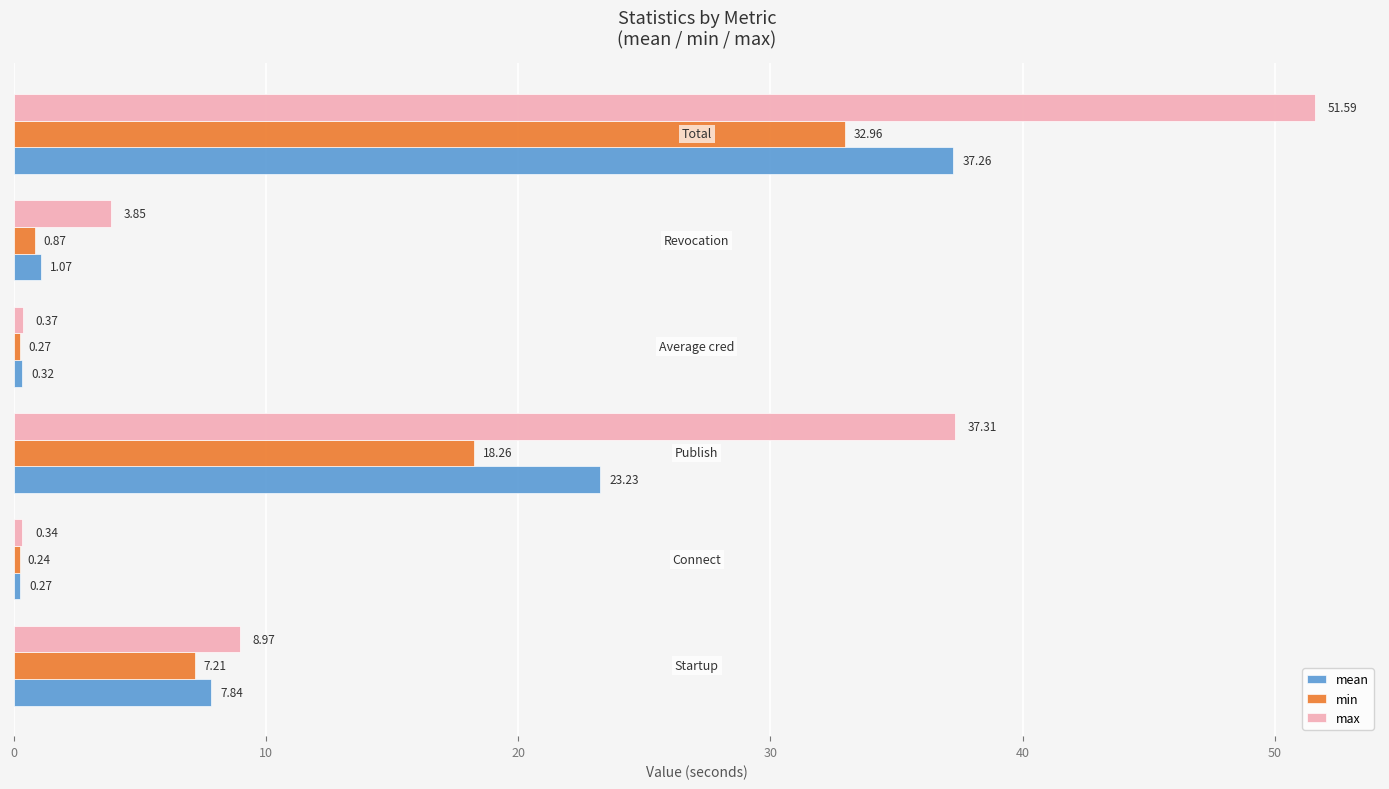

What are all the series names shown in the legend?

mean, min, max